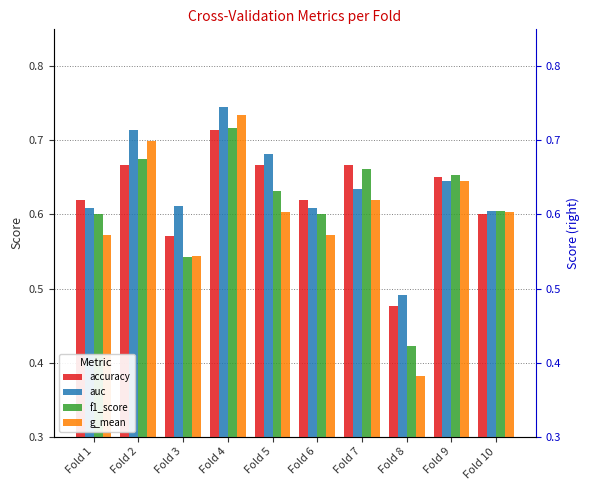

What are all the series names shown in the legend?

accuracy, auc, f1_score, g_mean